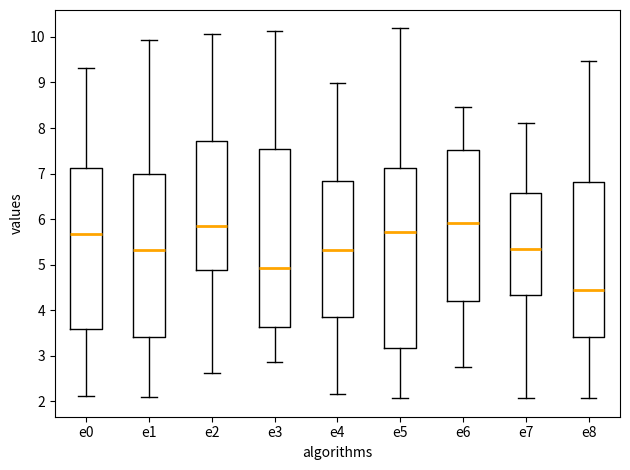

Reading left to right, transcribe this box plot: for each box, give where its median line is, the range the box spans, and where its two whiskers end, as read against the y-axis. The values are not printed on the chart, so give them approximately, as read against the axis.

e0: median 5.7, box 3.6 to 7.1, whiskers 2.1 to 9.3
e1: median 5.3, box 3.4 to 7.0, whiskers 2.1 to 9.9
e2: median 5.9, box 4.9 to 7.7, whiskers 2.6 to 10.1
e3: median 4.9, box 3.6 to 7.5, whiskers 2.9 to 10.1
e4: median 5.3, box 3.9 to 6.8, whiskers 2.2 to 9.0
e5: median 5.7, box 3.2 to 7.1, whiskers 2.1 to 10.2
e6: median 5.9, box 4.2 to 7.5, whiskers 2.8 to 8.5
e7: median 5.3, box 4.3 to 6.6, whiskers 2.1 to 8.1
e8: median 4.4, box 3.4 to 6.8, whiskers 2.1 to 9.5